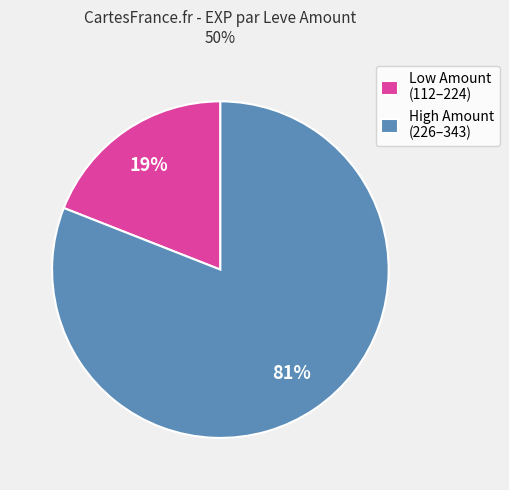

To the nearest percent, what is the difference between the largest and smallest slice percentages?

62%